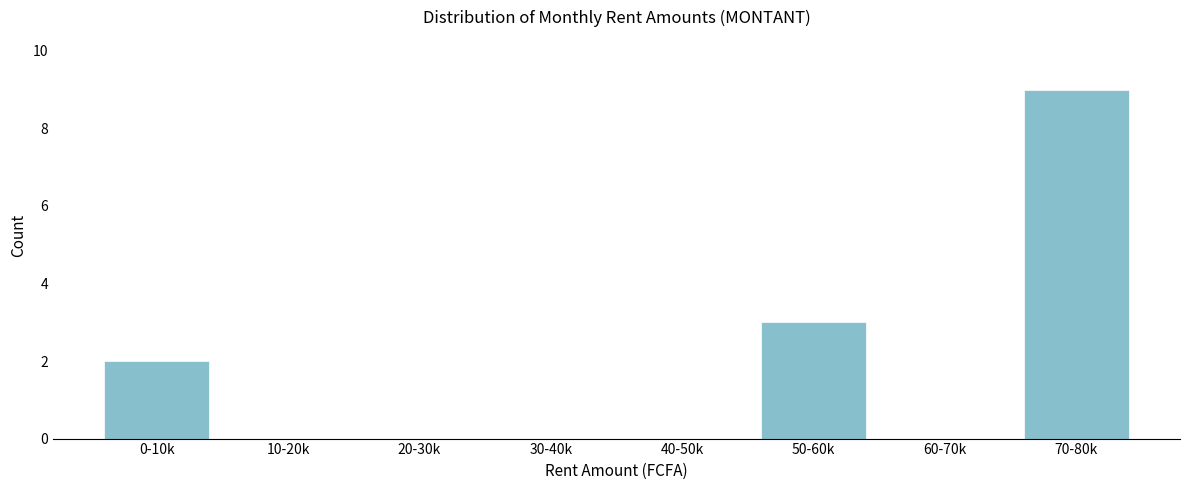

Reading right to left, transcribe all the data shown in this chart.

70-80k=9	60-70k=0	50-60k=3	40-50k=0	30-40k=0	20-30k=0	10-20k=0	0-10k=2